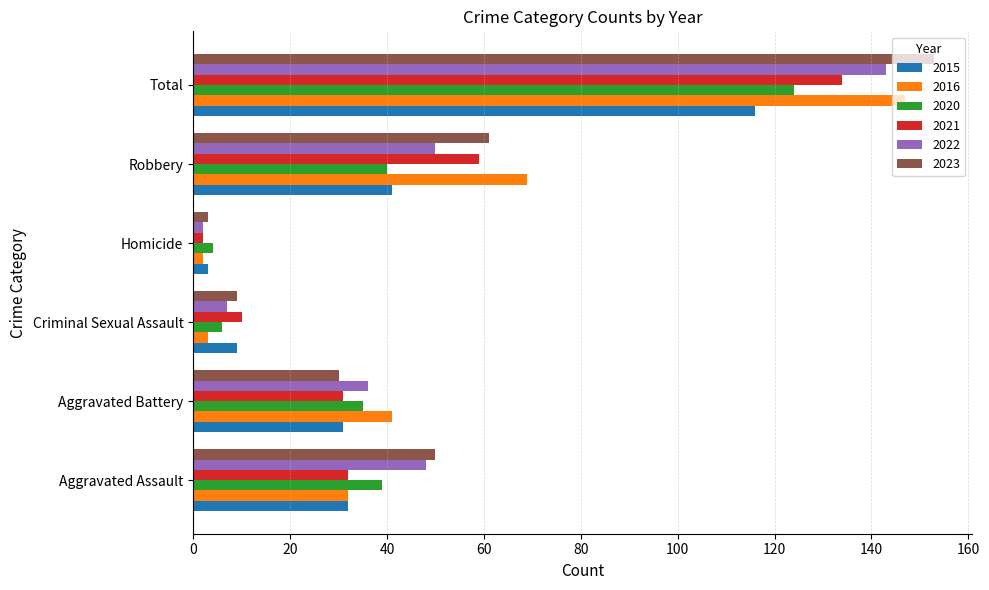

What is the maximum value shown in the chart?

153